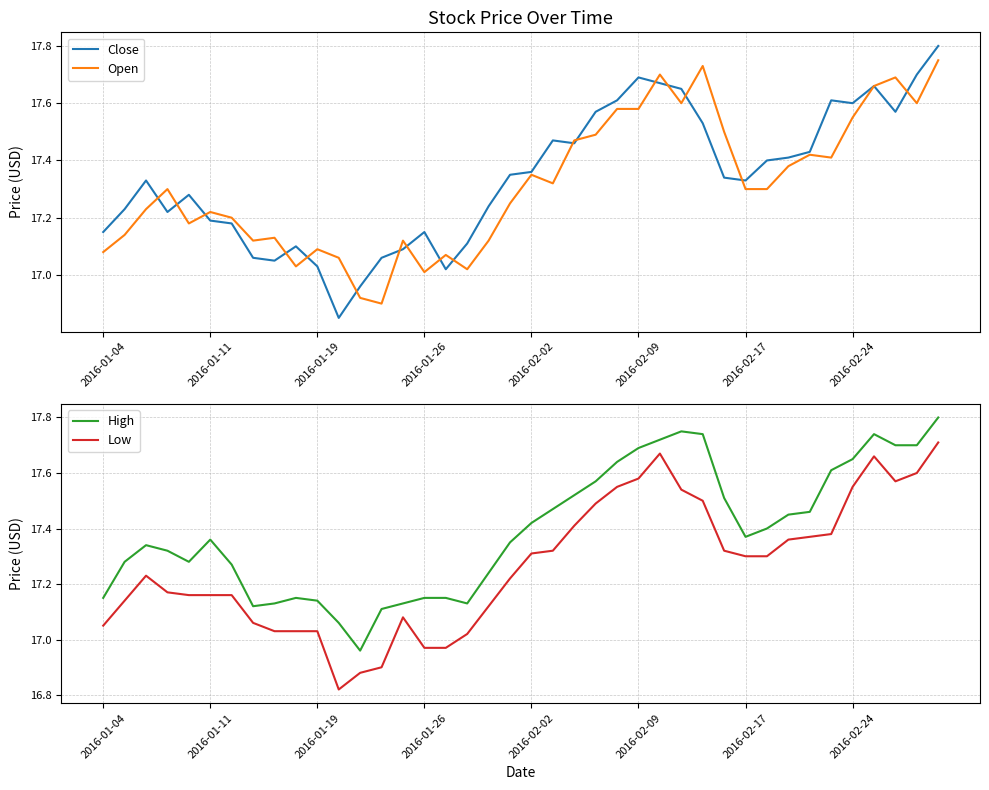

What is the difference between the highest and lowest values at 16?

0.2